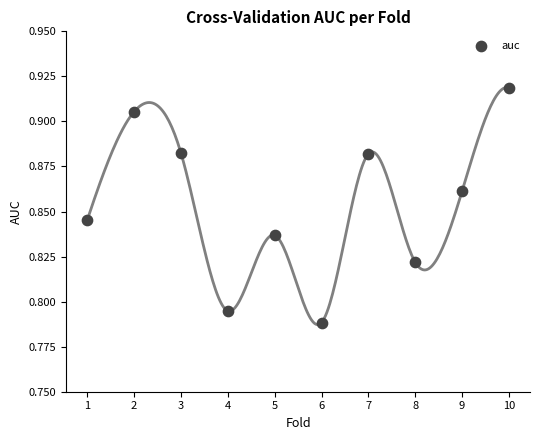

What is the range of X values (max minus min)?

9.0